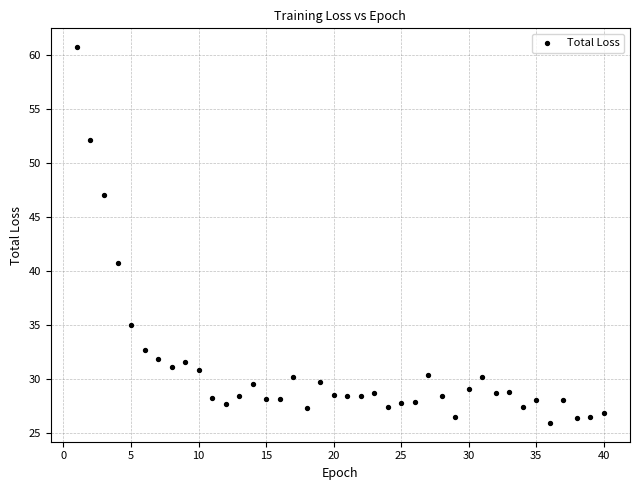

What Y value in the scatter plot is closest to 43?

40.8